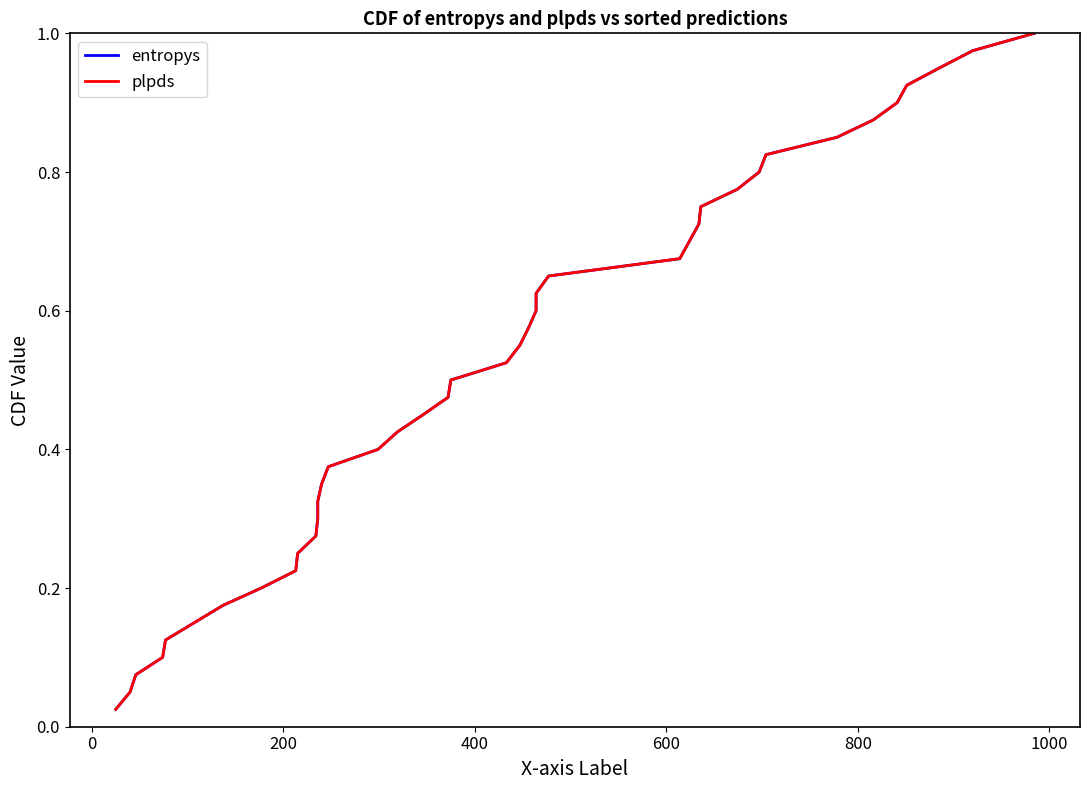

True or false: plpds has more than 0 points higher than both neighbors.

False